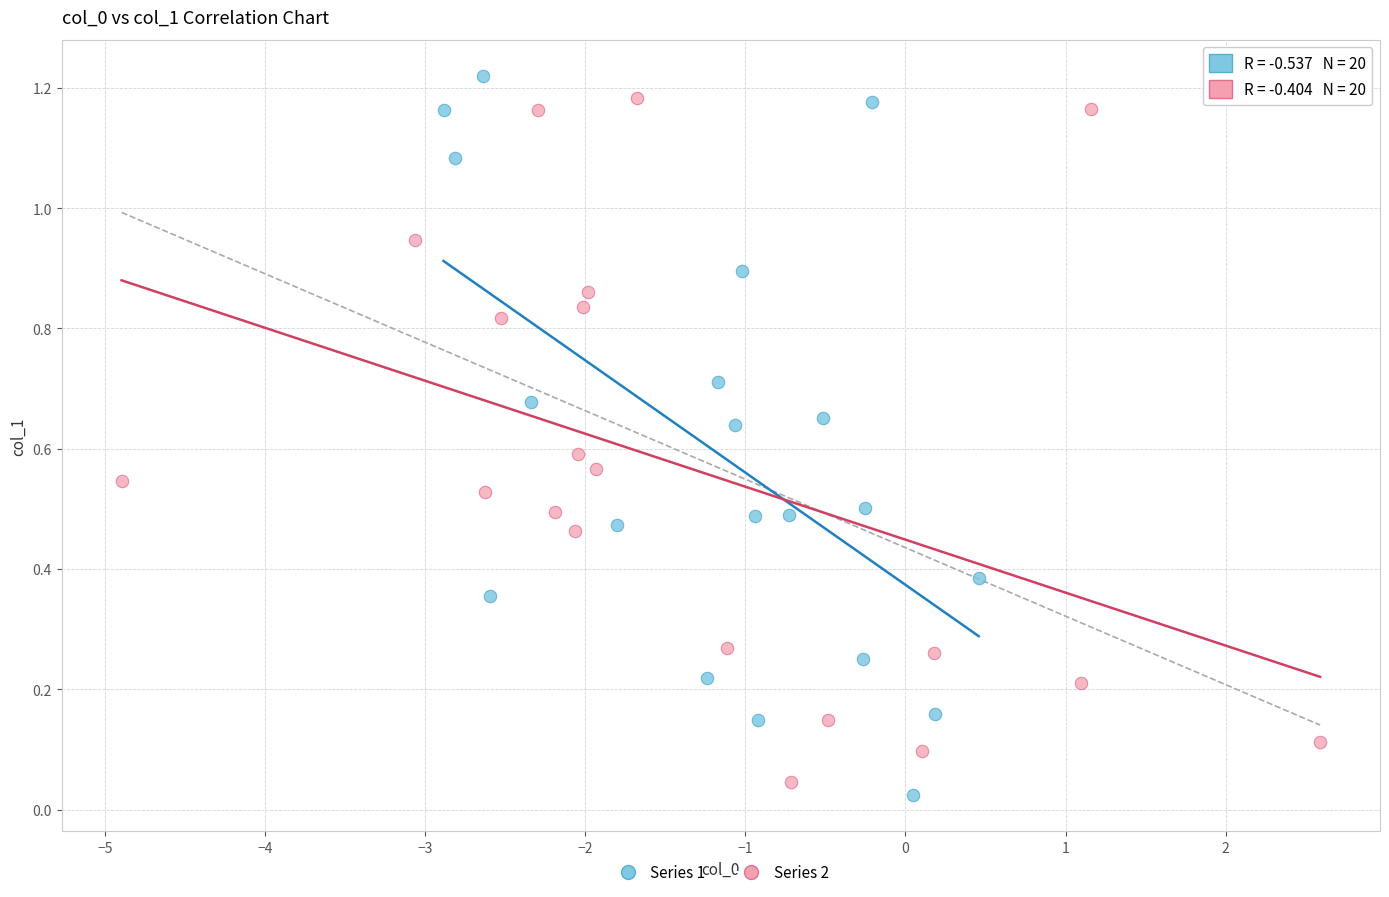

What are all the series names shown in the legend?

Series 1, Series 2